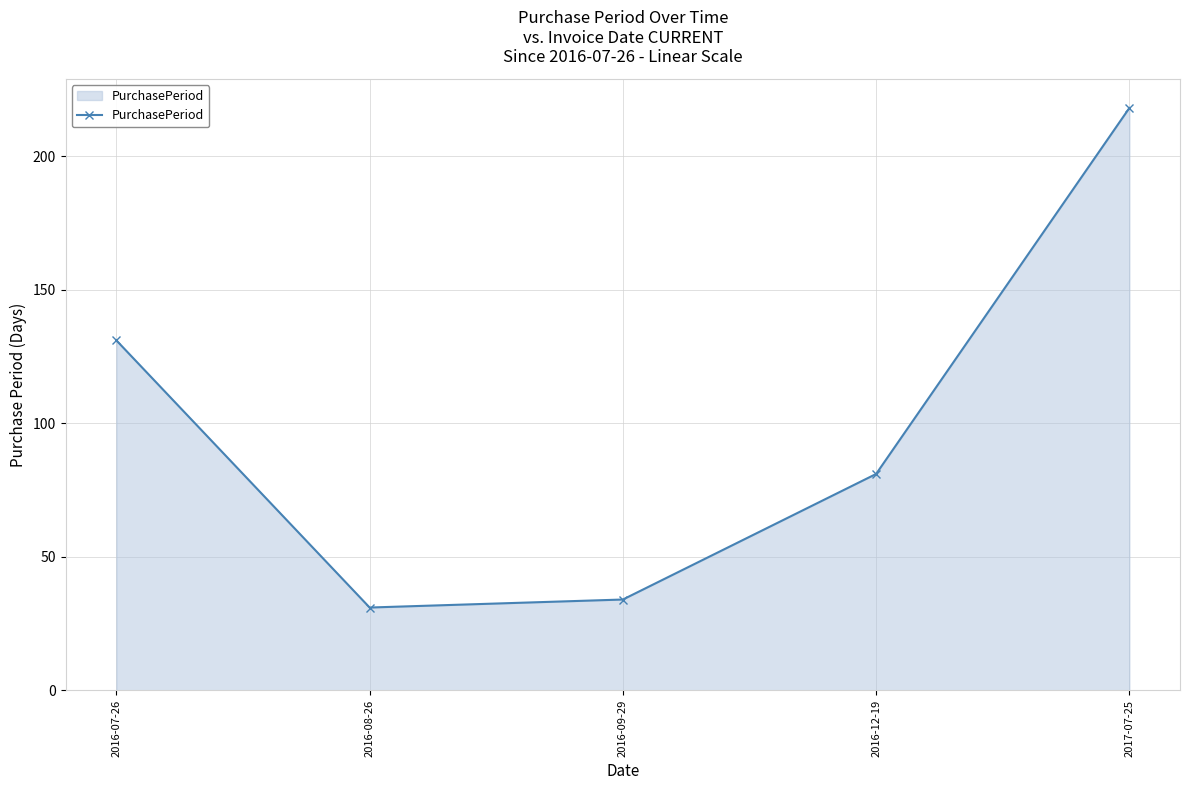

What position from the right is 2016-09-29?

3